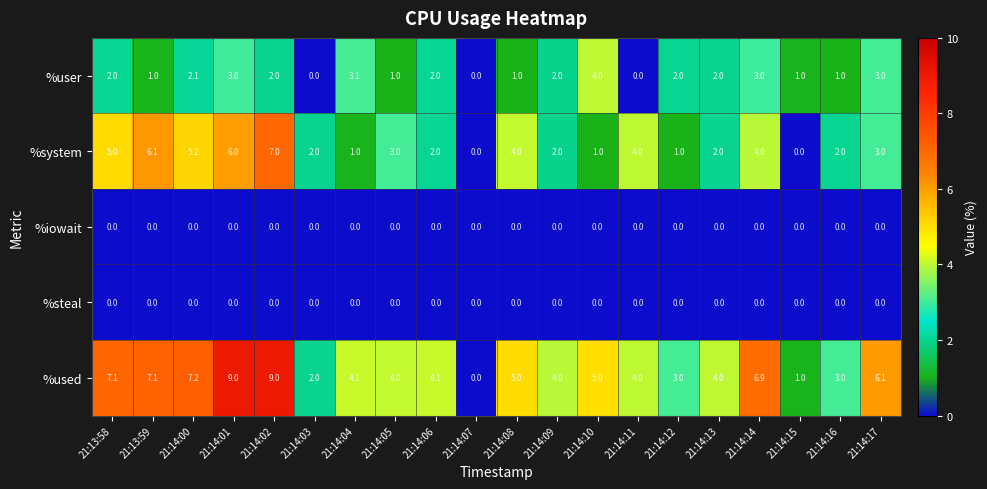

Is it true that %user equals 1.1 at 21:14:09?

False